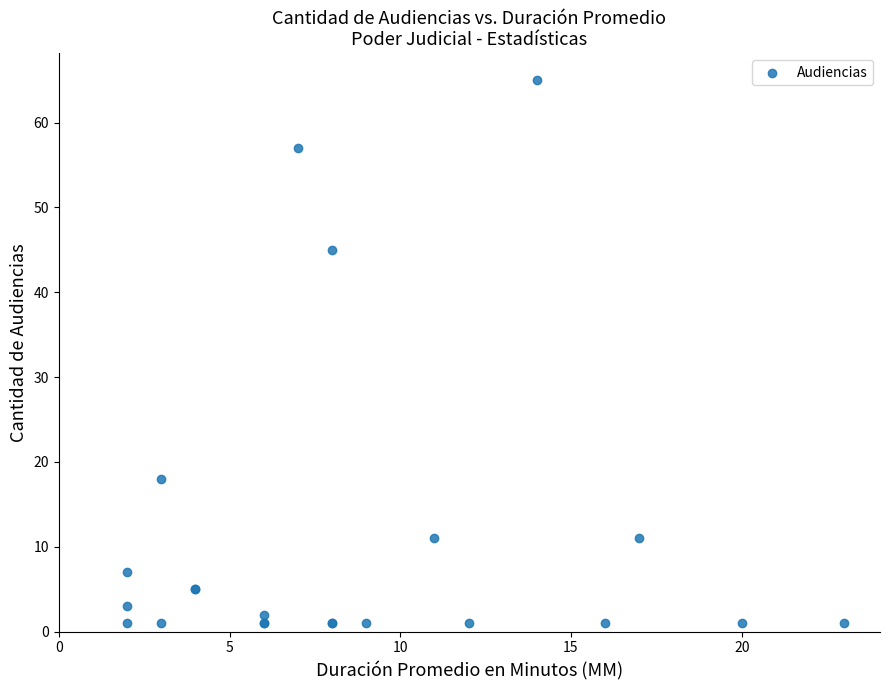

What Y value in the scatter plot is closest to 33?

45